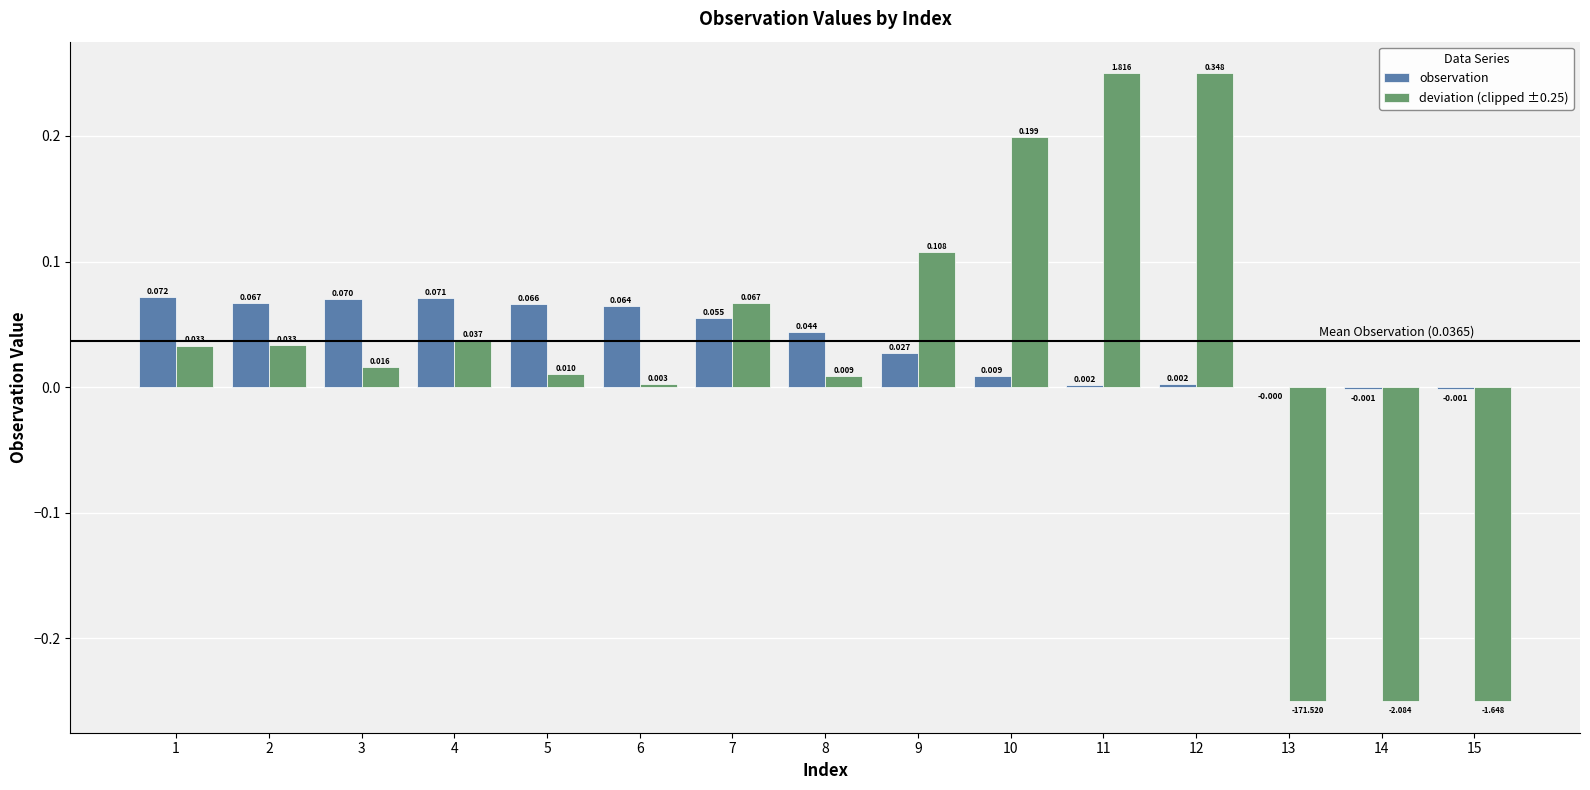

How many categories are shown in the chart?

15